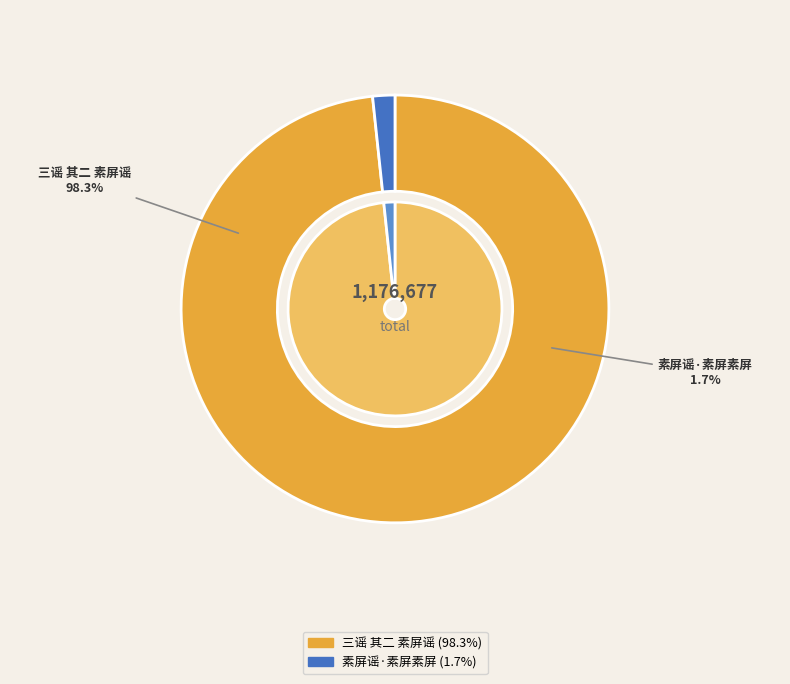

How many slices are in this pie chart?

2